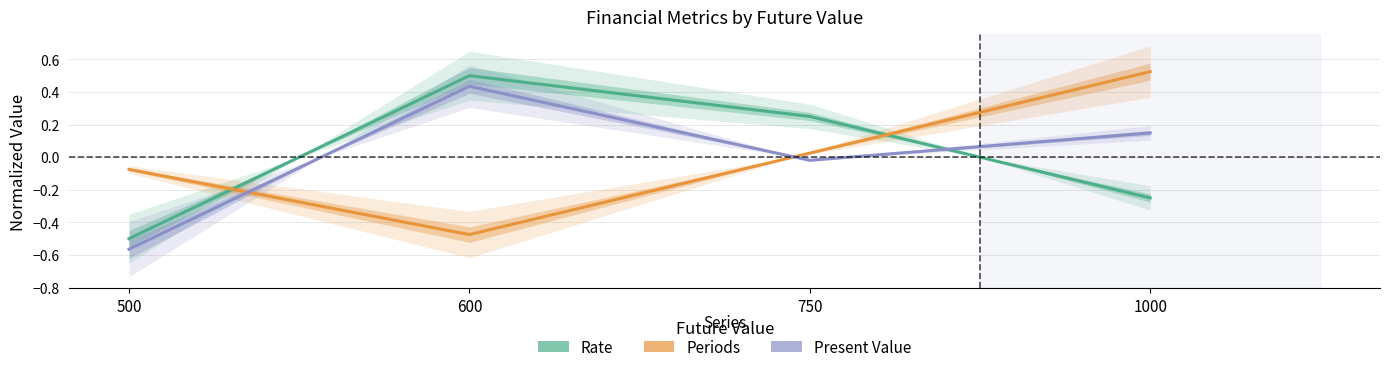

Rank the series by their maximum value, from highest to lowest.

Periods, Rate, Present Value